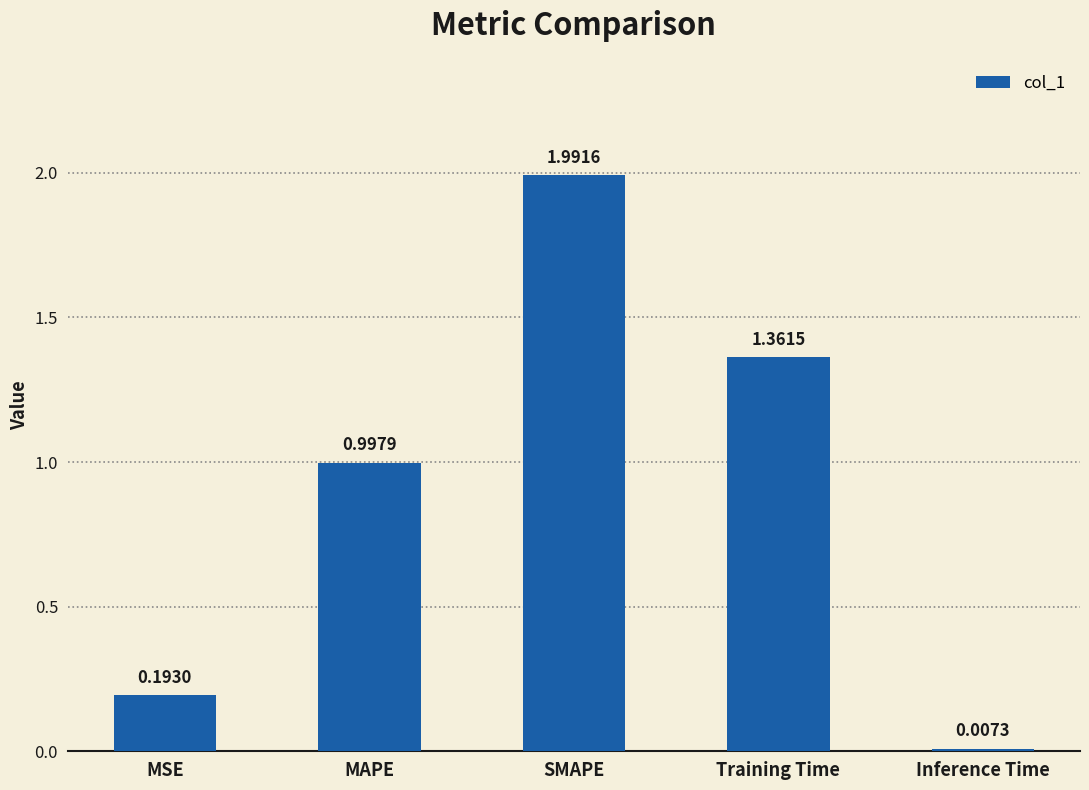

The value at MAPE is 1.4. True or false?

False